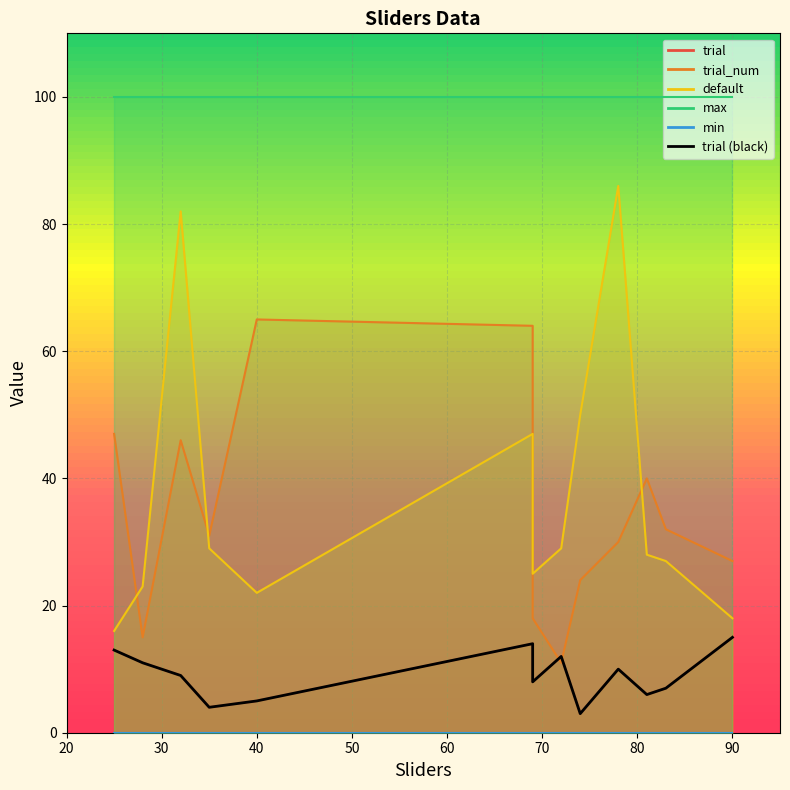

How many points are higher than both their immediate neighbors (excluding endpoints)?

3